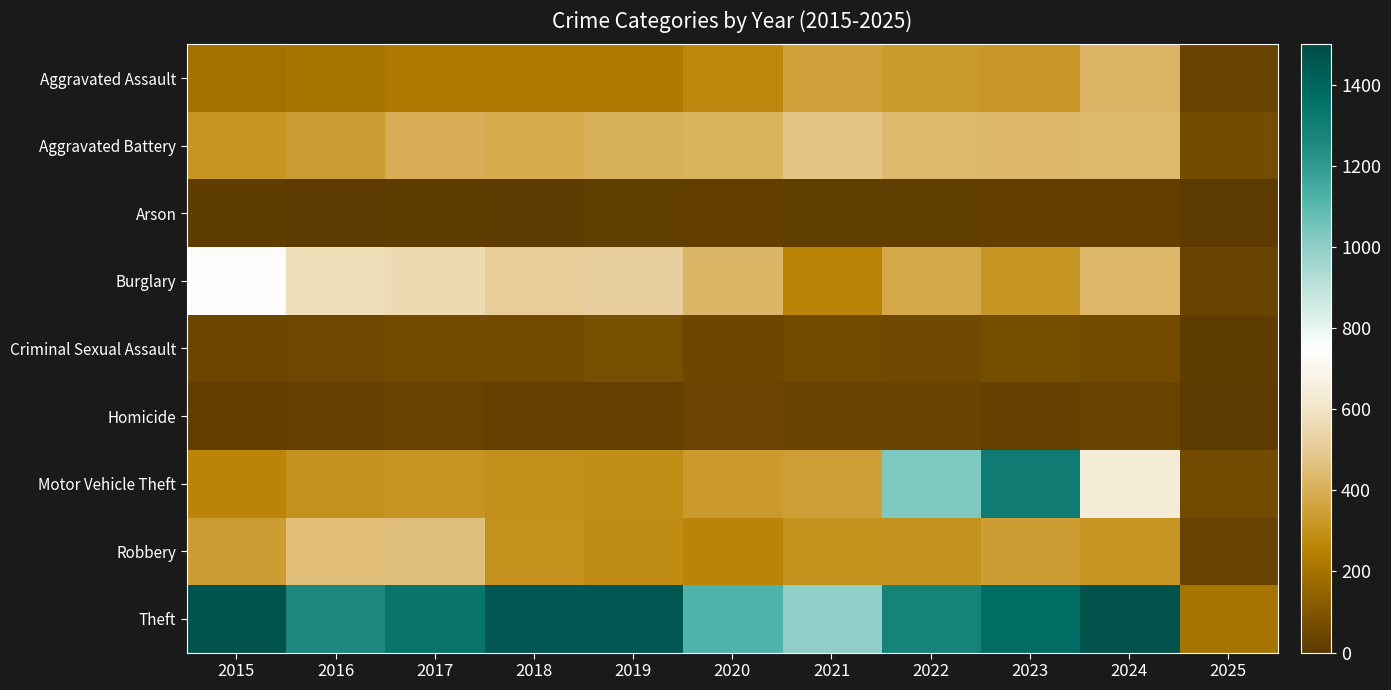

What is the difference between the highest and lowest values at 2018?

1454